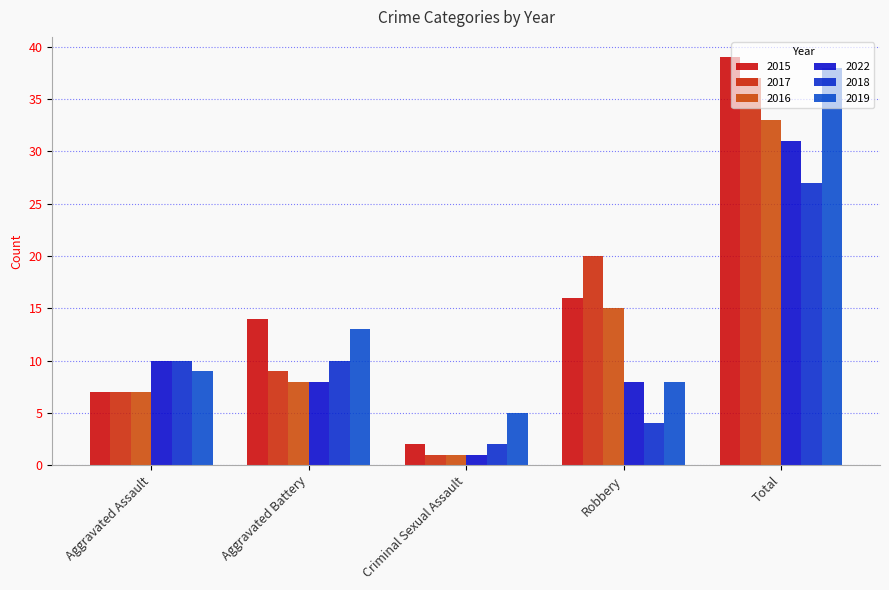

List the labels in order of 2017 value, largest first.

Total, Robbery, Aggravated Battery, Aggravated Assault, Criminal Sexual Assault